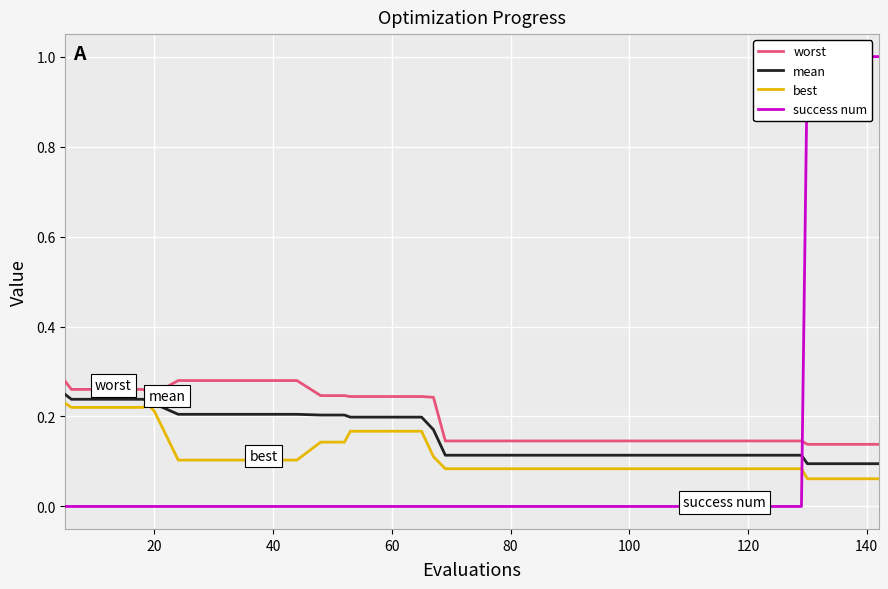

What is the maximum value shown in the chart?

1.0